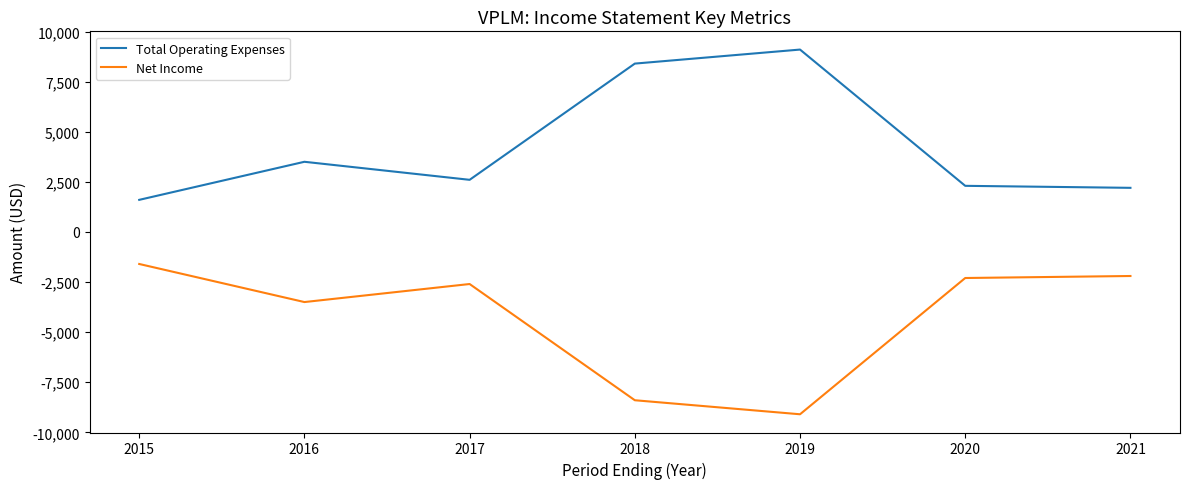

List the series in order of their overall mean, lowest first.

Net Income, Total Operating Expenses